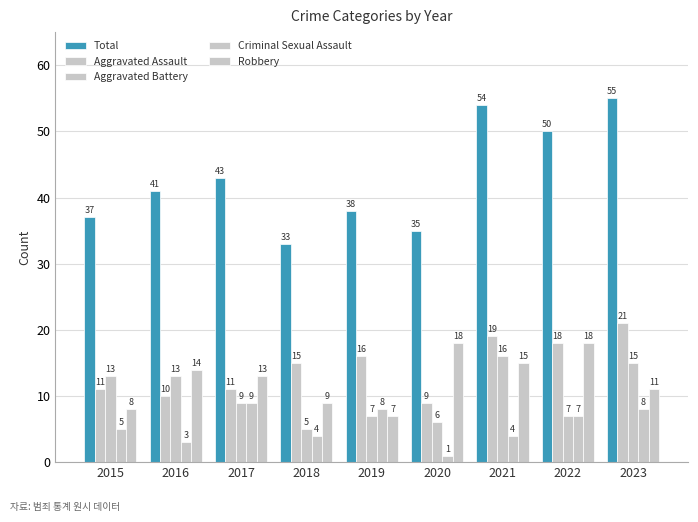

How many values in the Total series are below 41?

4